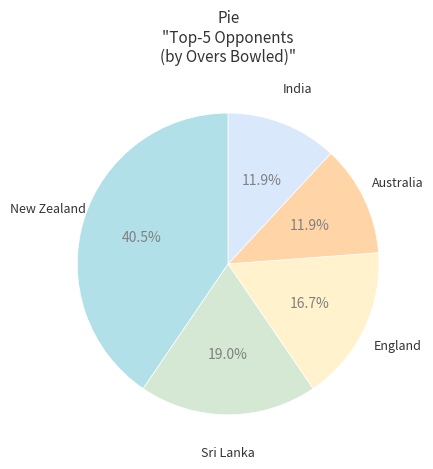

How many slices are in this pie chart?

5